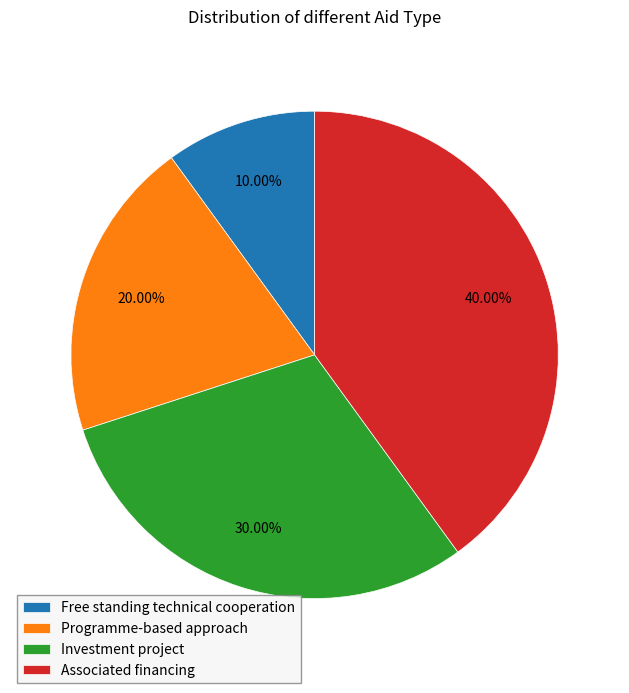

Rank the categories by value from lowest to highest.

Free standing technical cooperation, Programme-based approach, Investment project, Associated financing